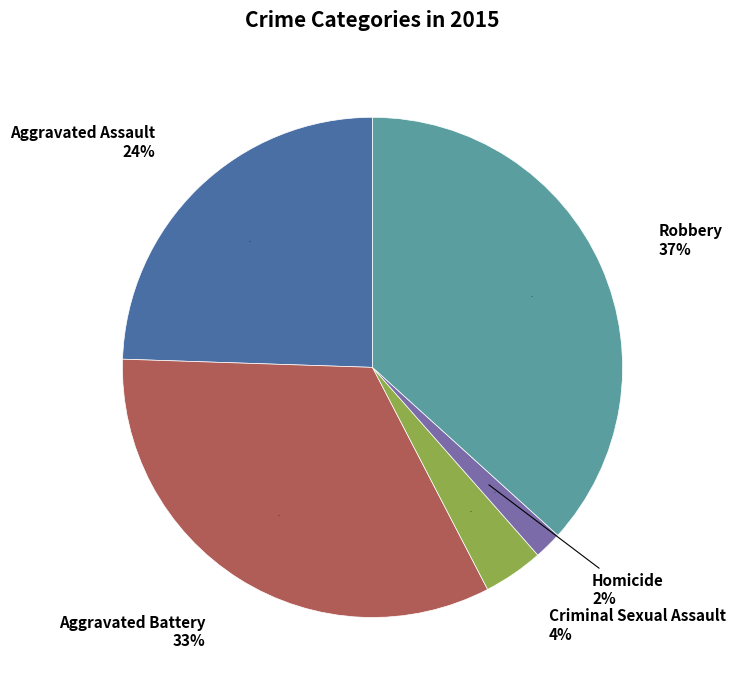

Does Robbery account for over 50% of the chart?

No